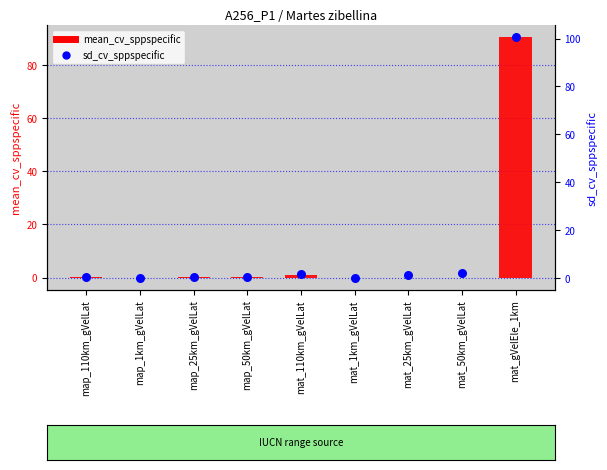

Which series has the widest spread of Y values?

sd_cv_sppspecific